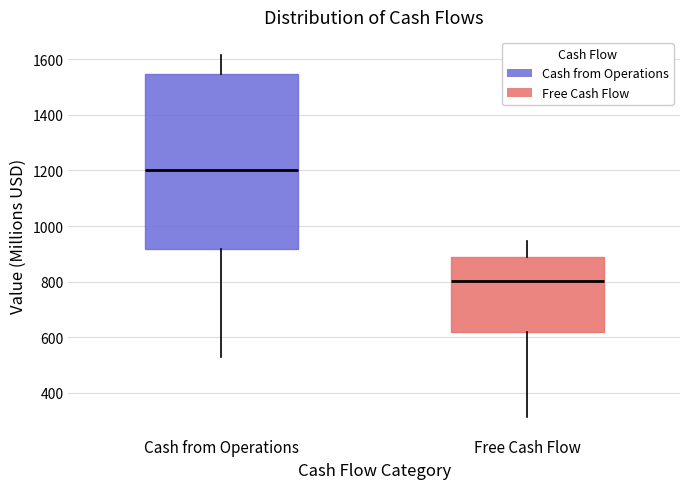

Reading left to right, read every box against the y-axis: the position of its median line, the range the box covers, and the ends of its whiskers. The values are not printed on the chart, so give them approximately, as read against the axis.

Cash from Operations: median 1200, box 920 to 1540, whiskers 540 to 1620
Free Cash Flow: median 800, box 620 to 900, whiskers 320 to 940